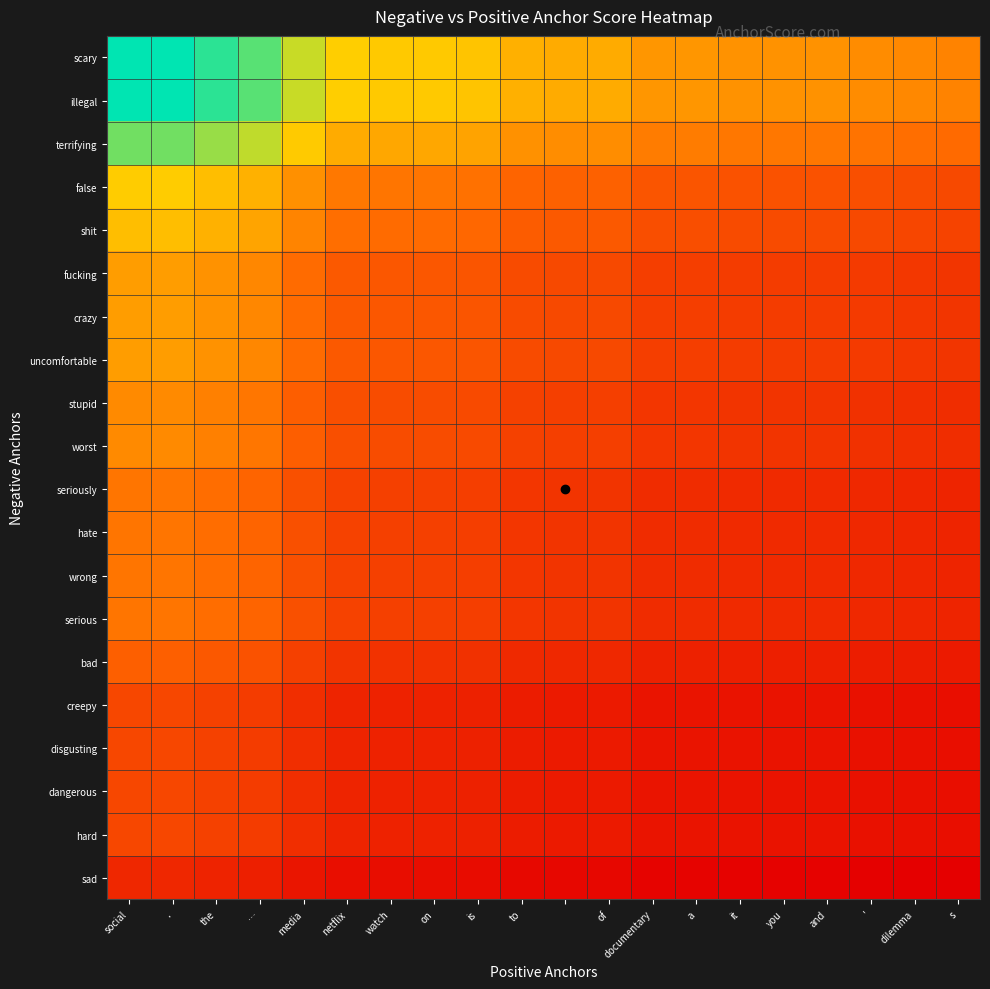

At how many categories does at least one series exceed 2?

20